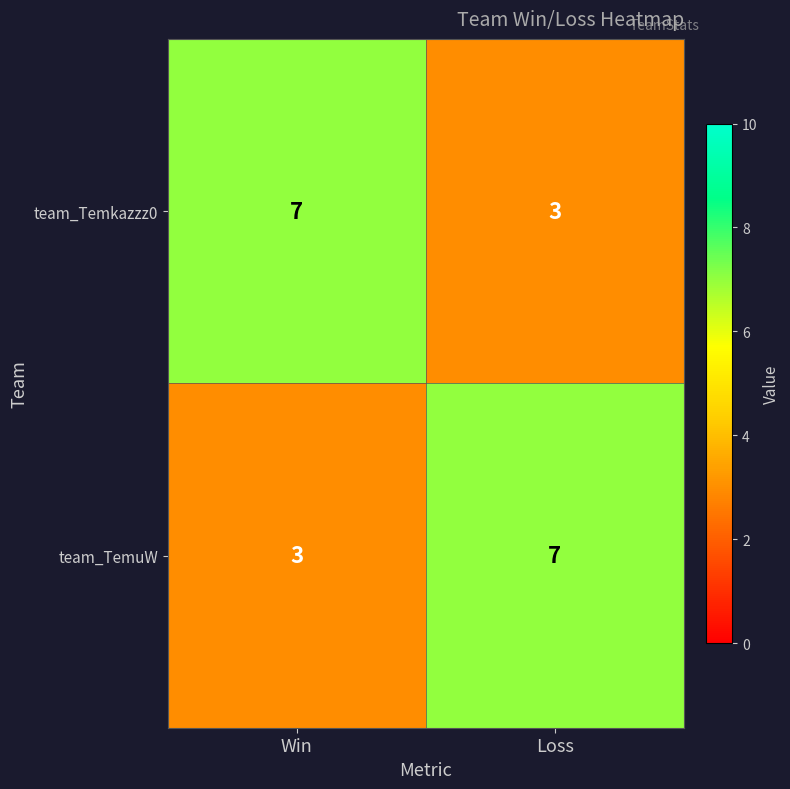

Is it true that team_TemuW equals 3 at Win?

True